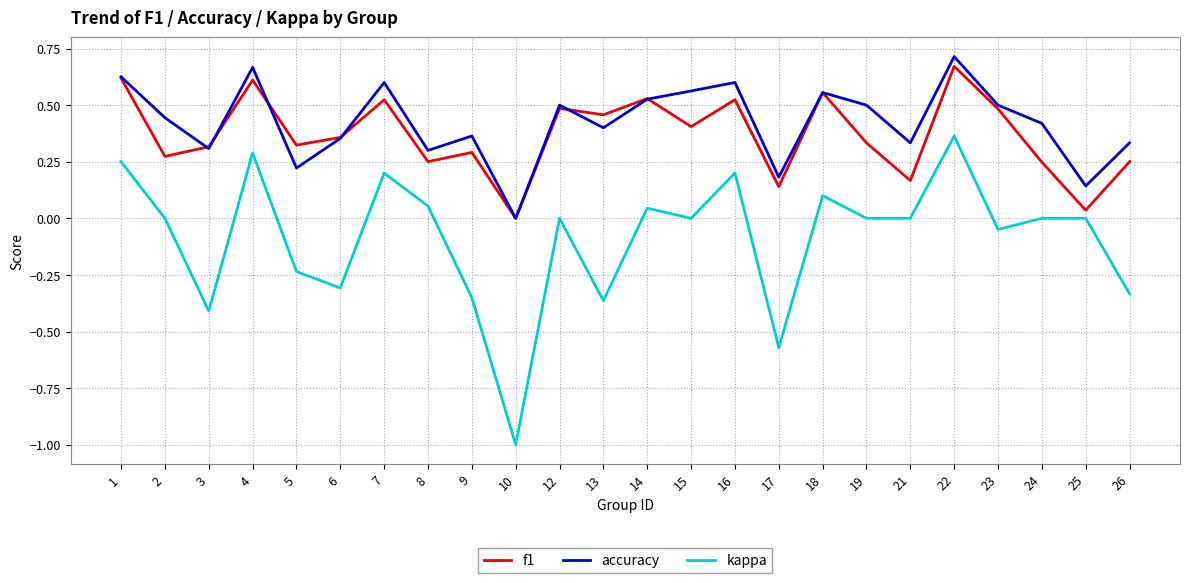

True or false: f1 has a value of 0.4 at 9.

False